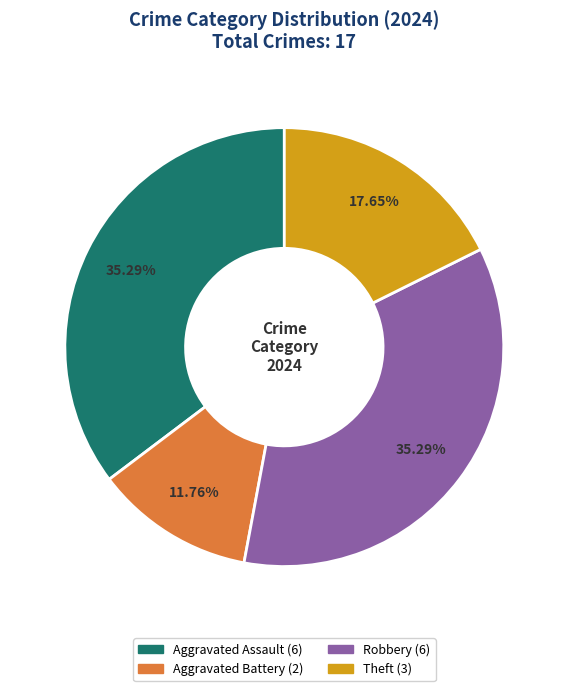

Do Aggravated Battery and Robbery together represent more than half of the pie?

No